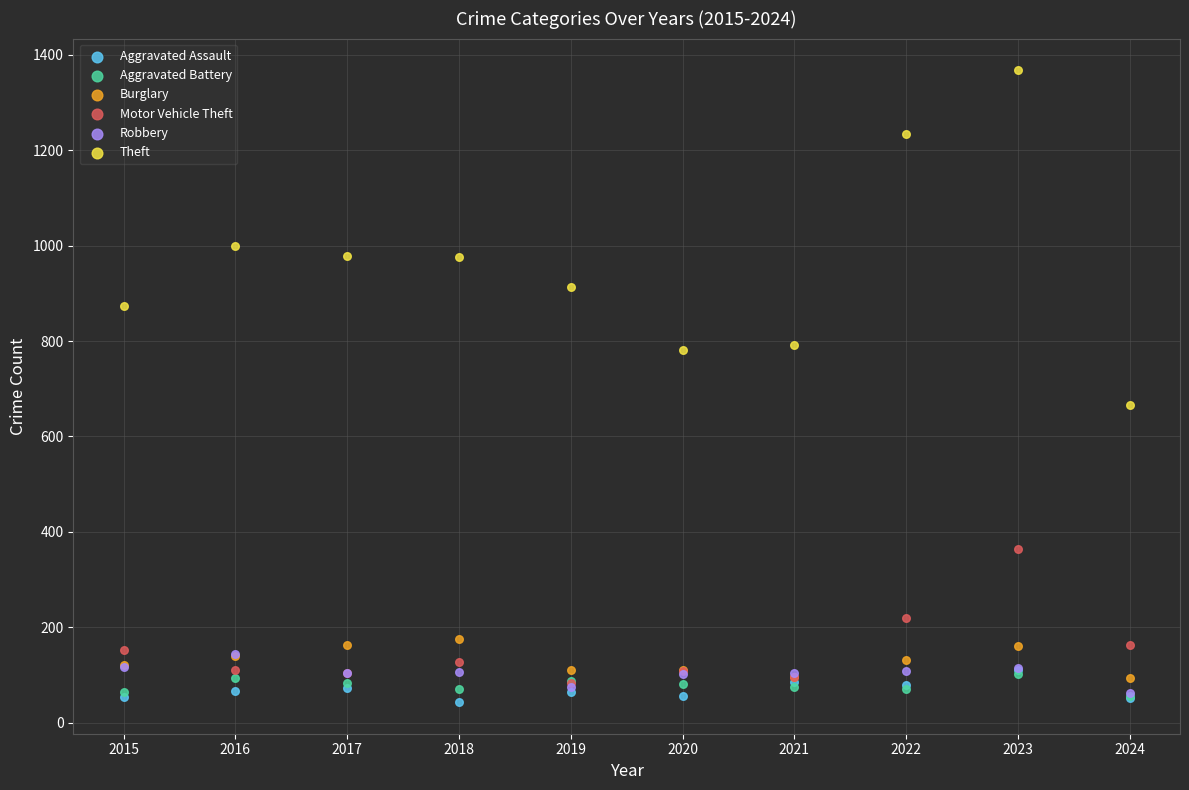

What are all the series names shown in the legend?

Aggravated Assault, Aggravated Battery, Burglary, Motor Vehicle Theft, Robbery, Theft